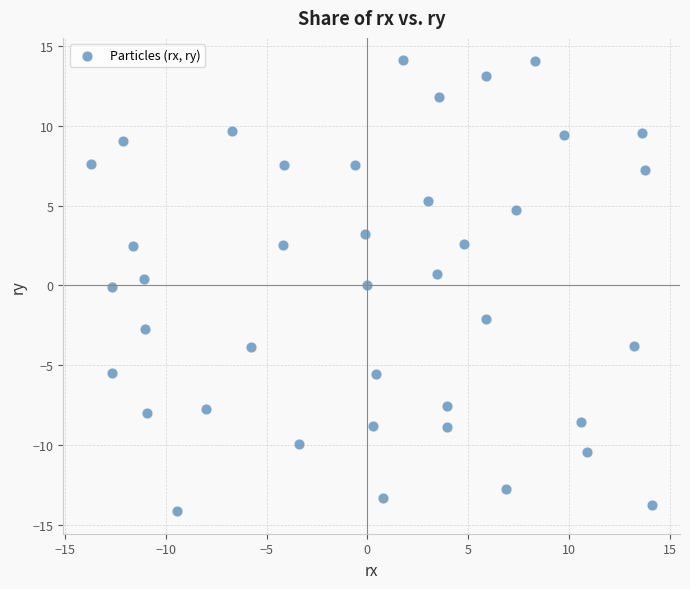

What is the range of Y values (max minus min)?

28.2